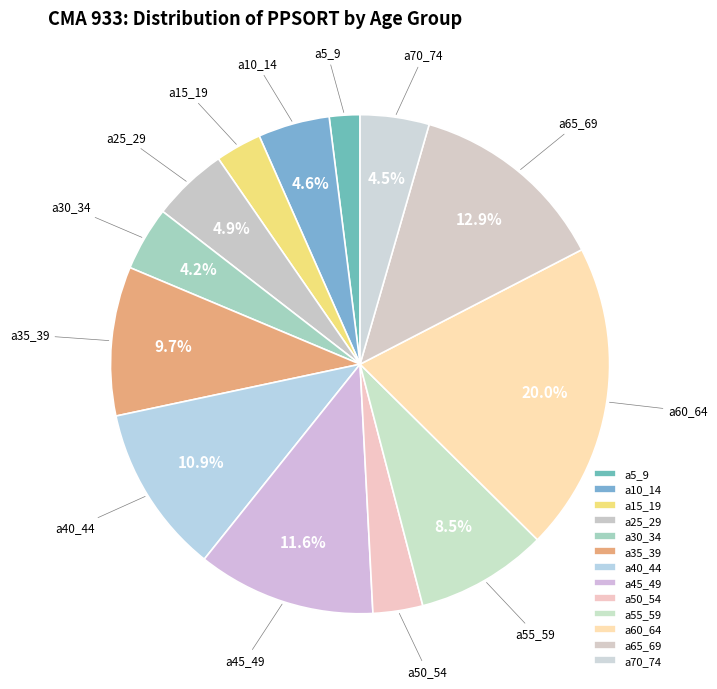

Is a5_9 the majority of the pie?

No